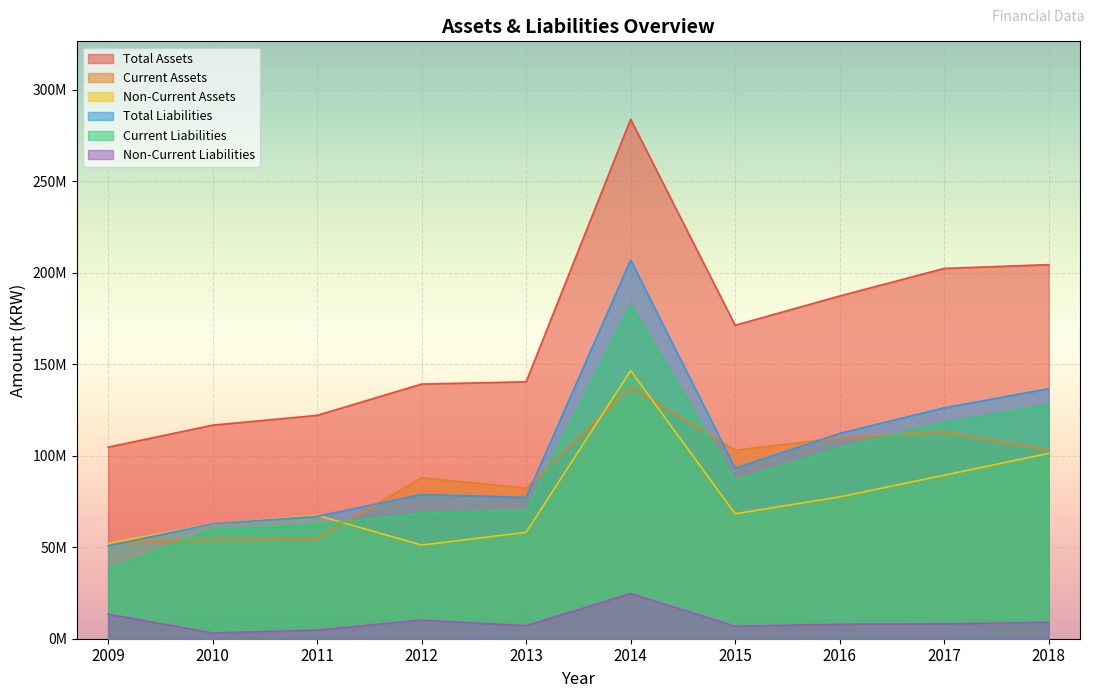

Rank the categories by Non-Current Assets value from lowest to highest.

2012, 2009, 2013, 2010, 2011, 2015, 2016, 2017, 2018, 2014